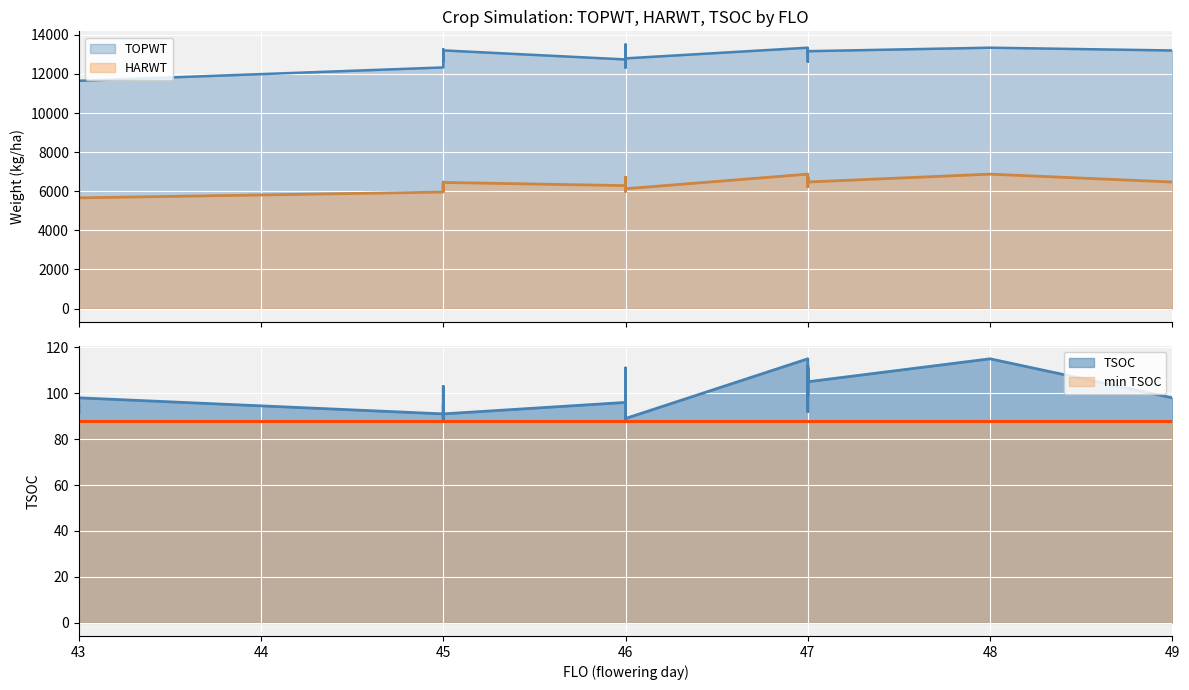

True or false: TOPWT and TSOC cross at least once.

False